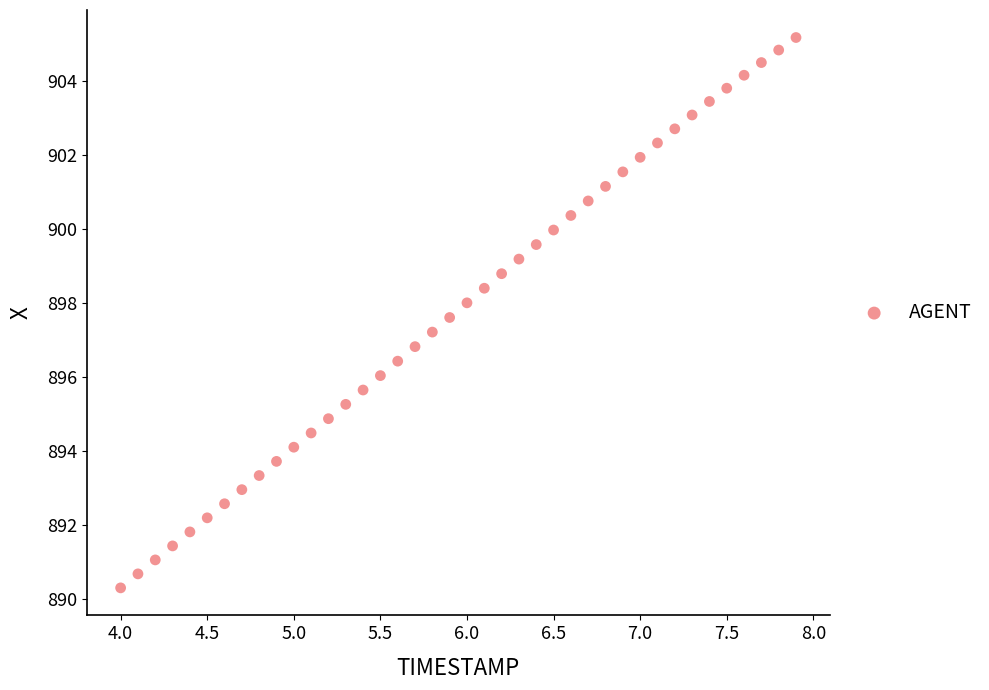

What is the range of Y values (max minus min)?

14.9